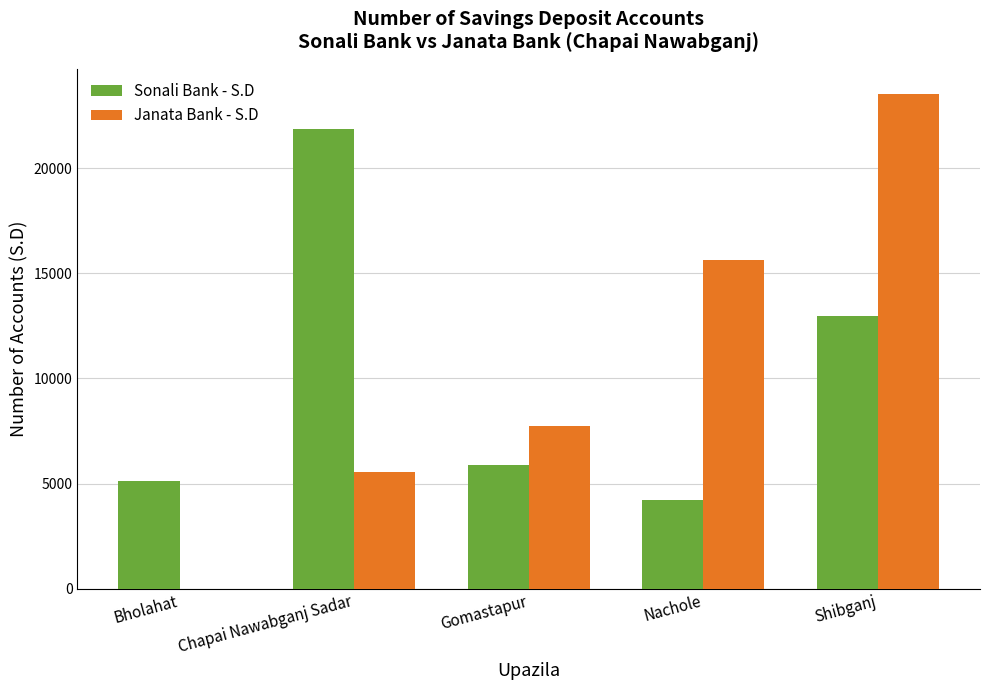

How many groups of bars are there?

5